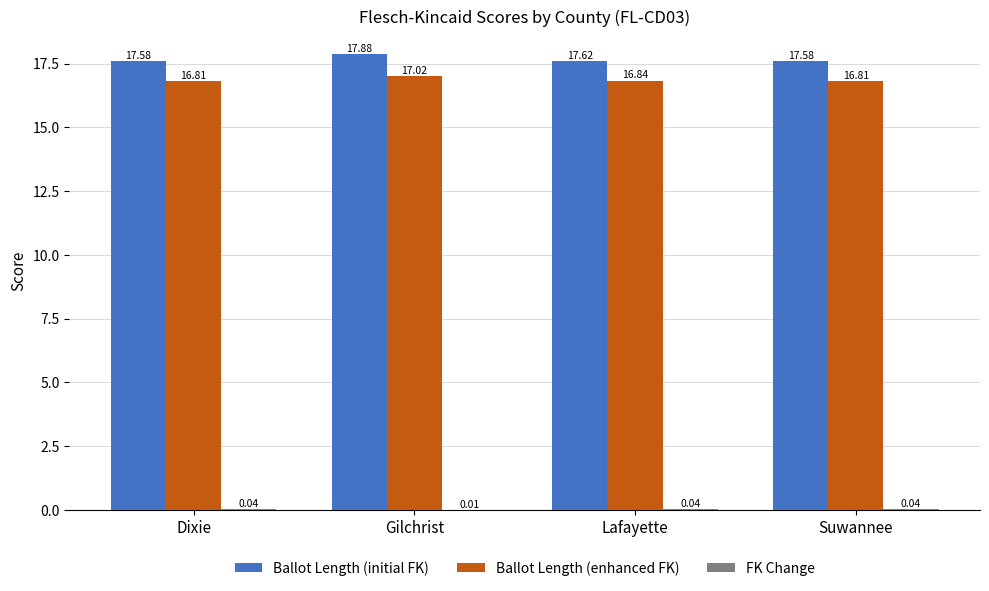

At which category is the sum across all series the highest?

Gilchrist